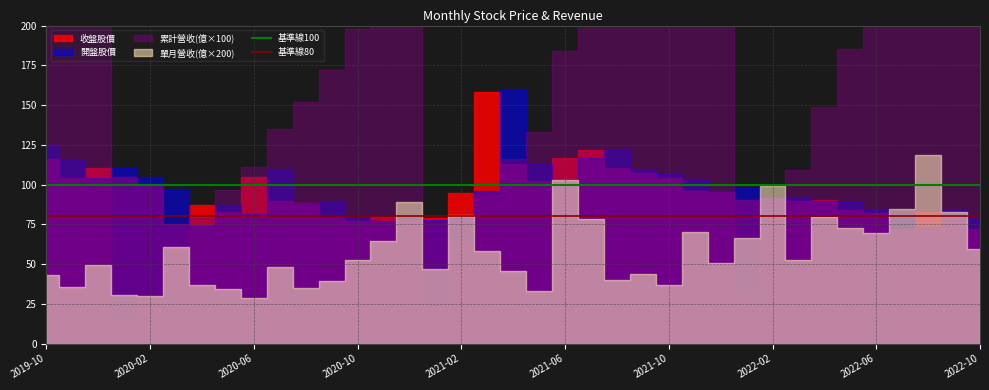

True or false: 基準線80 has a value of 50 at 2020-06.

False